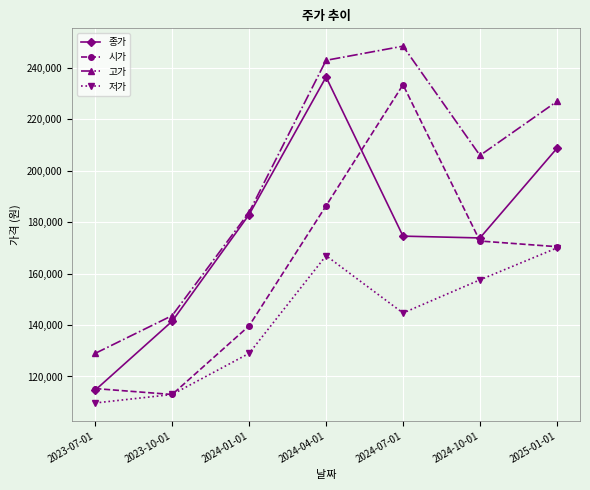

True or false: 시가 and 고가 intersect in this chart.

False